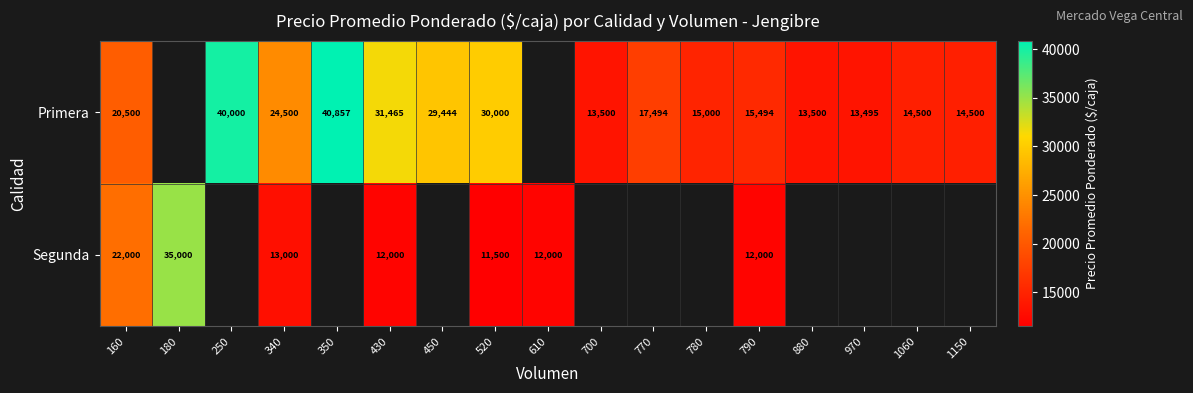

What is the difference between the highest and lowest values at 160?

1500